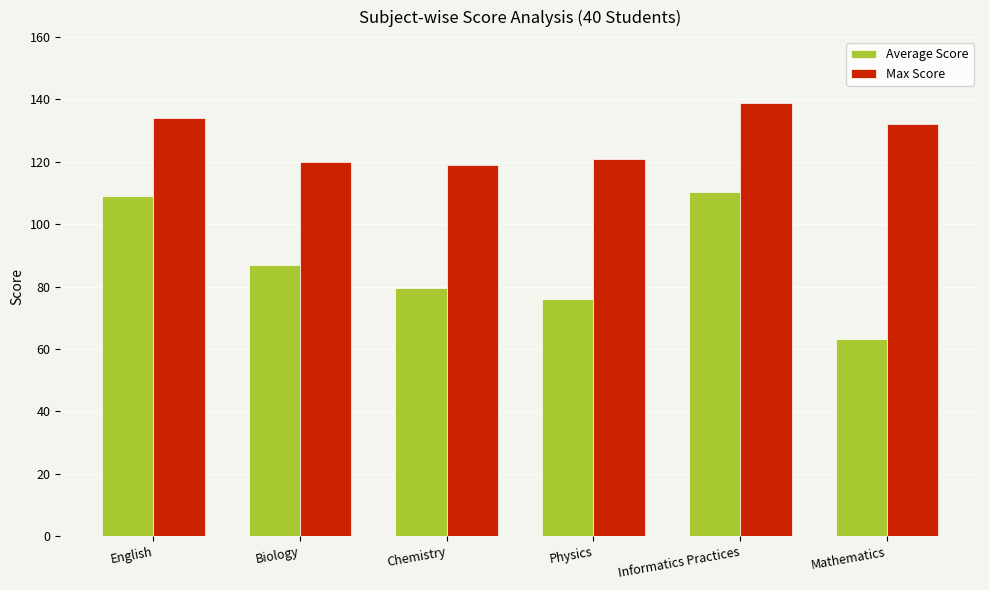

Rank the series by their average value, from highest to lowest.

Max Score, Average Score